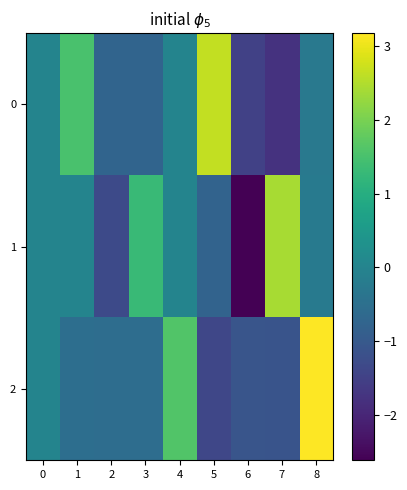

At which category is the sum across all series the highest?

8